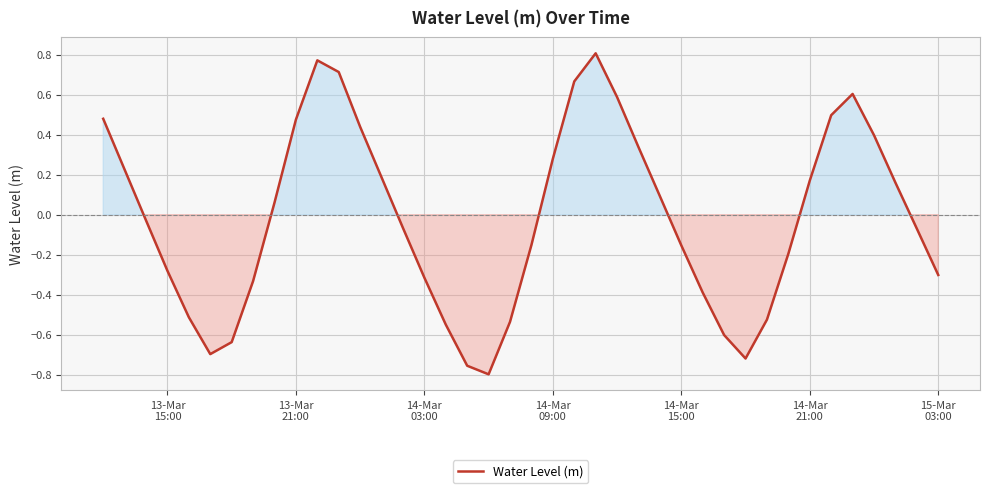

What is the difference between the maximum and minimum values?

1.6